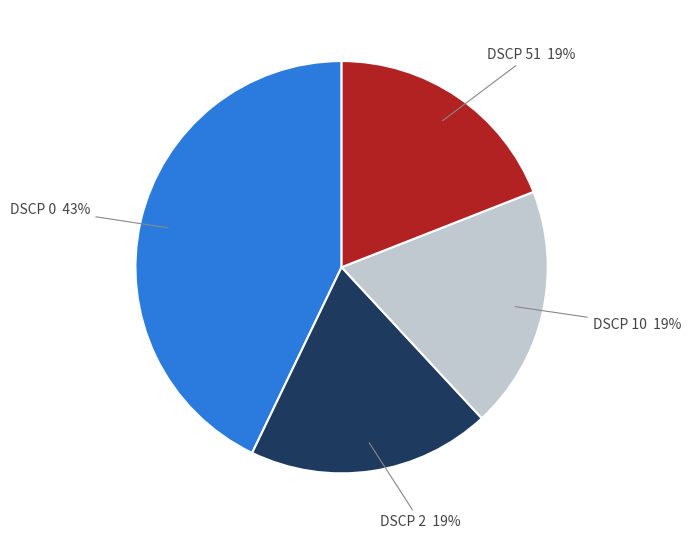

Is there any slice that represents more than half of the pie?

No